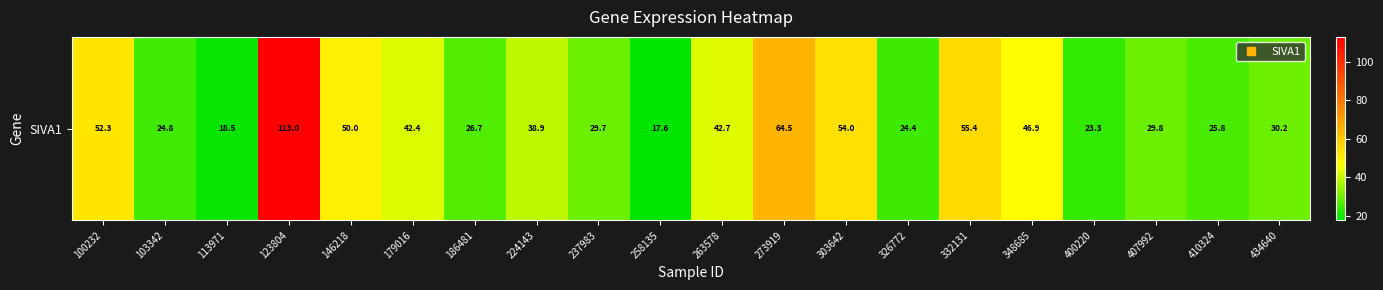

What is the ratio of the value at 407992 to the value at 179016?

0.7